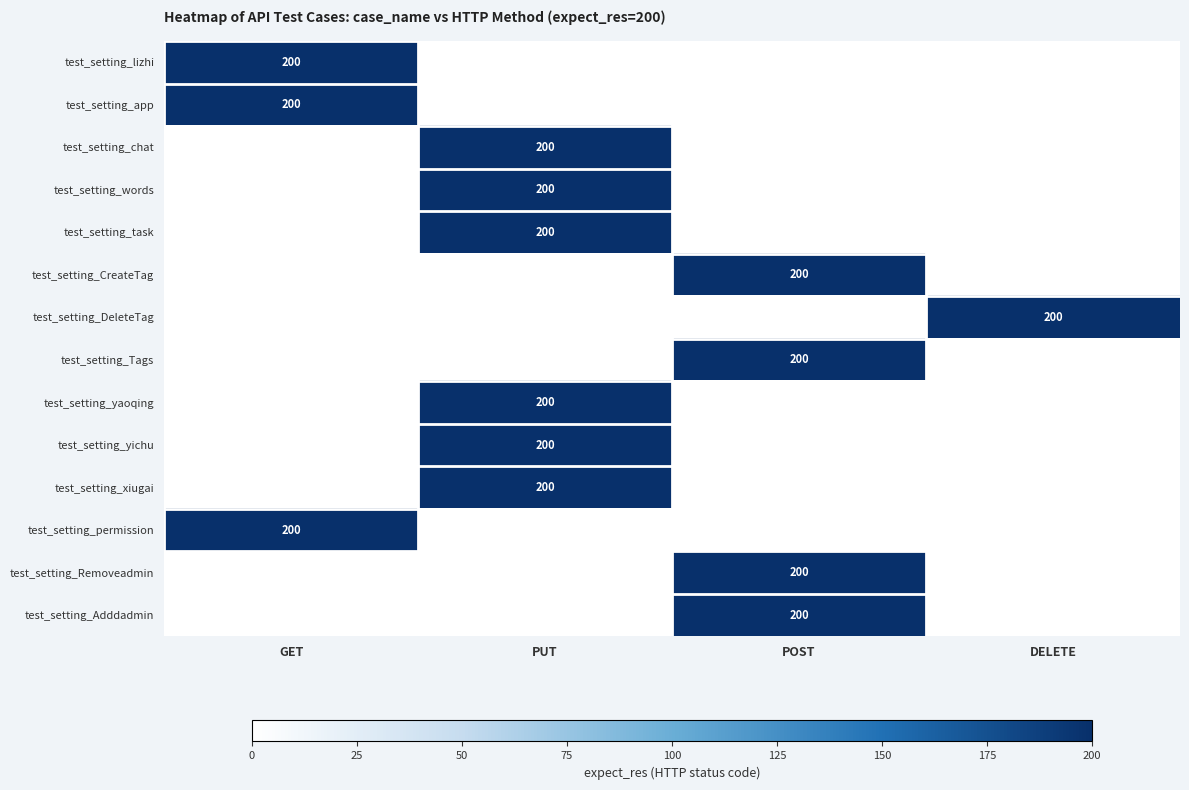

The test_setting_chat series shows 200 at PUT. True or false?

True